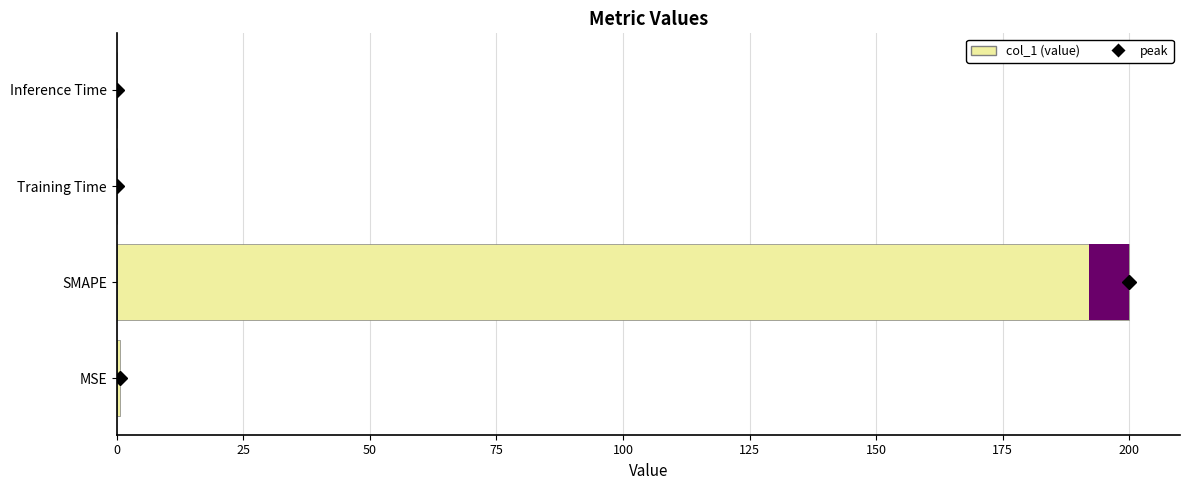

The chart shows a value of 0.0 at 75. True or false?

False